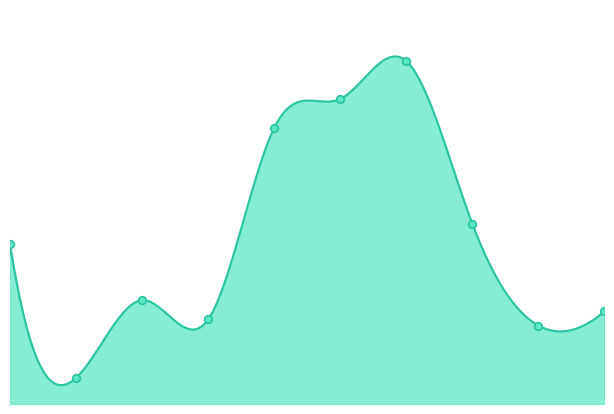

What is the change in value from 3-10 to 9-12?

+2.7